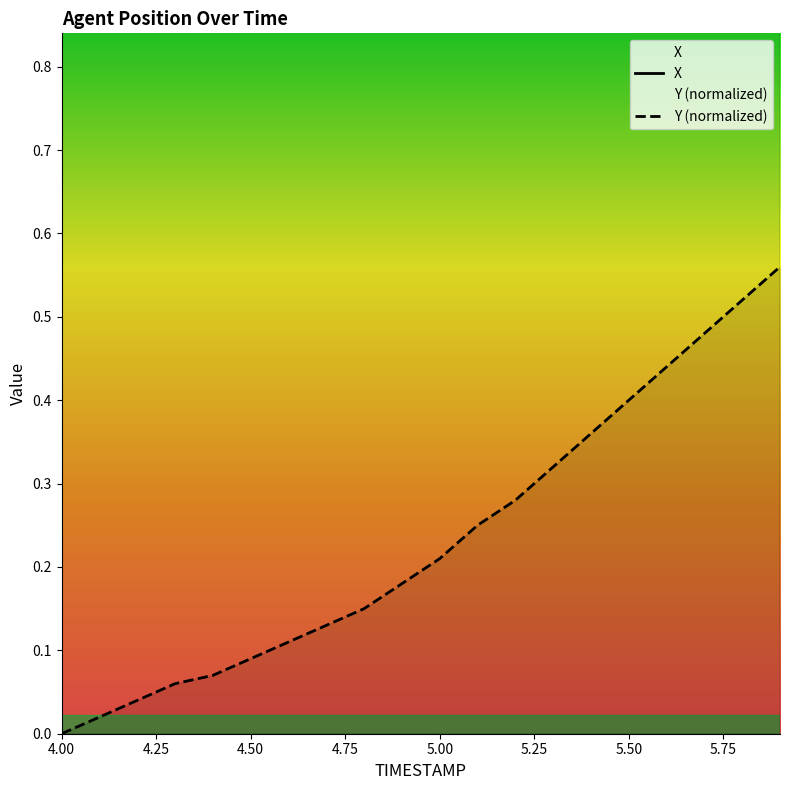

What is the average value of the X series?

9.4